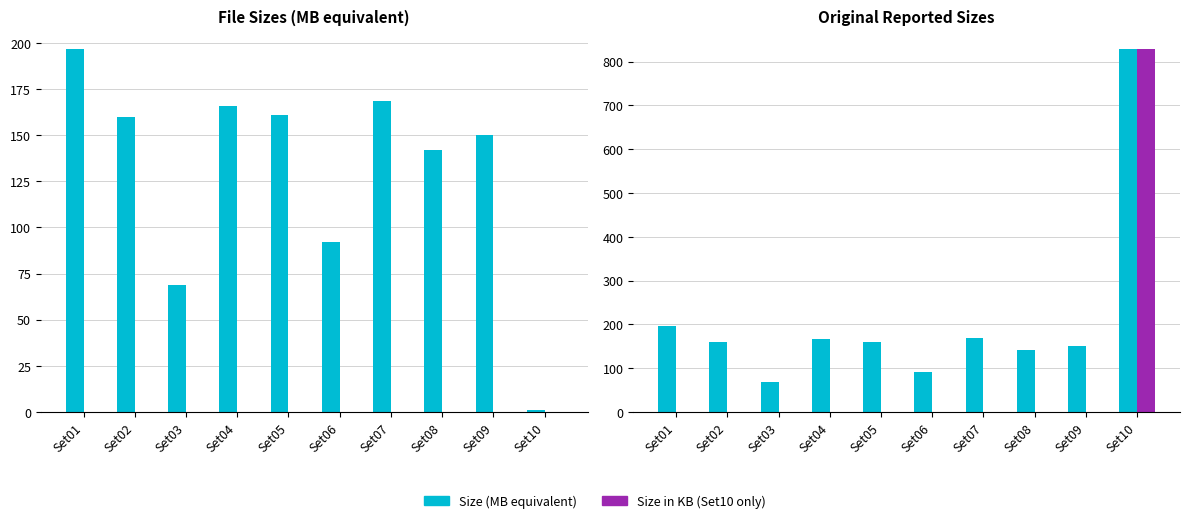

What is the total value across all series at Set04?

332.0